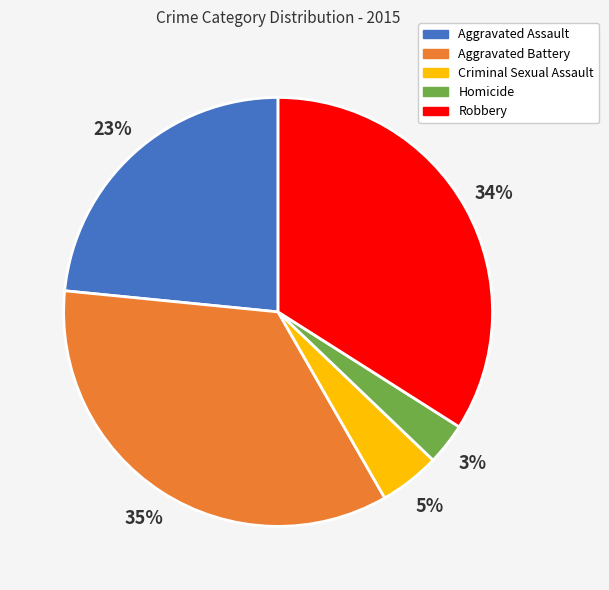

Combined, do Robbery and Aggravated Battery account for over 50%?

Yes